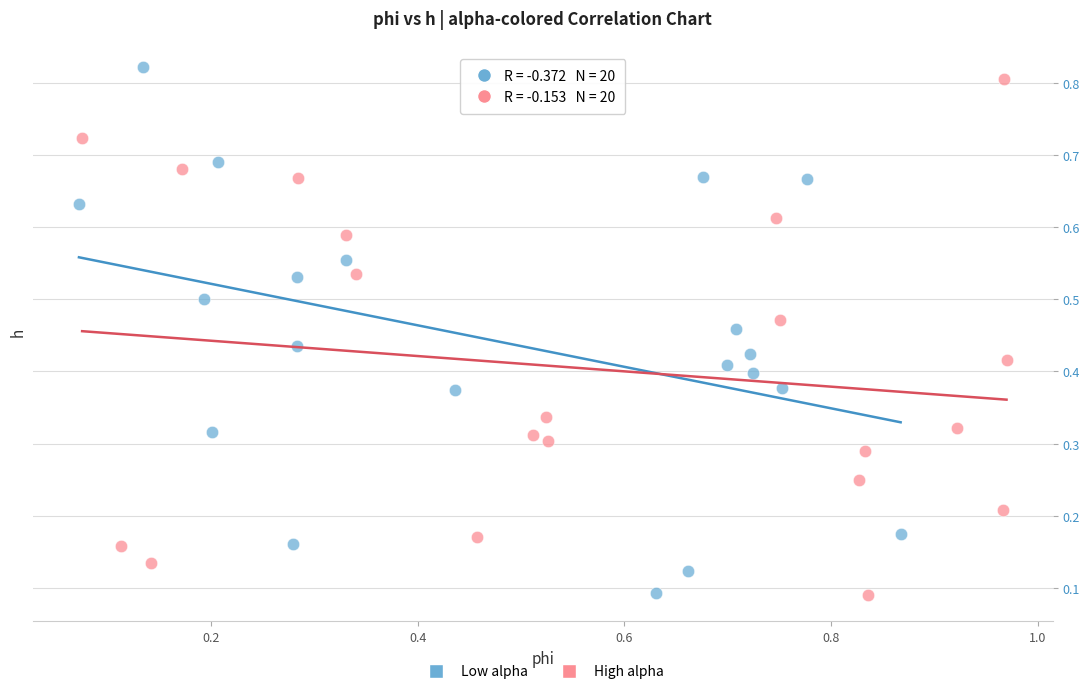

What are all the series names shown in the legend?

Low alpha, High alpha